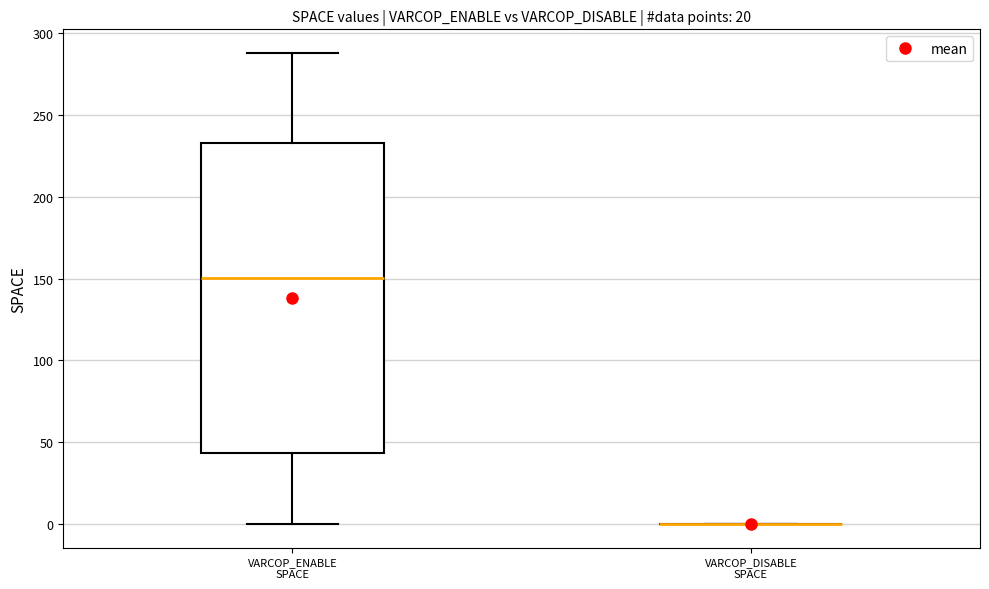

Which box is the tallest, from its lower edge to its upper edge?

VARCOP_ENABLE SPACE